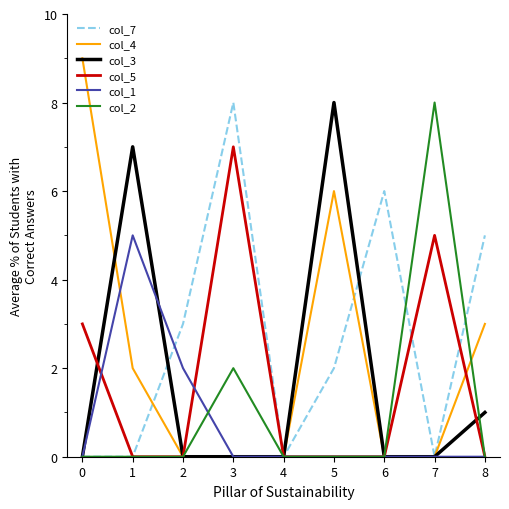

At which label is col_2 closest to 4?

3